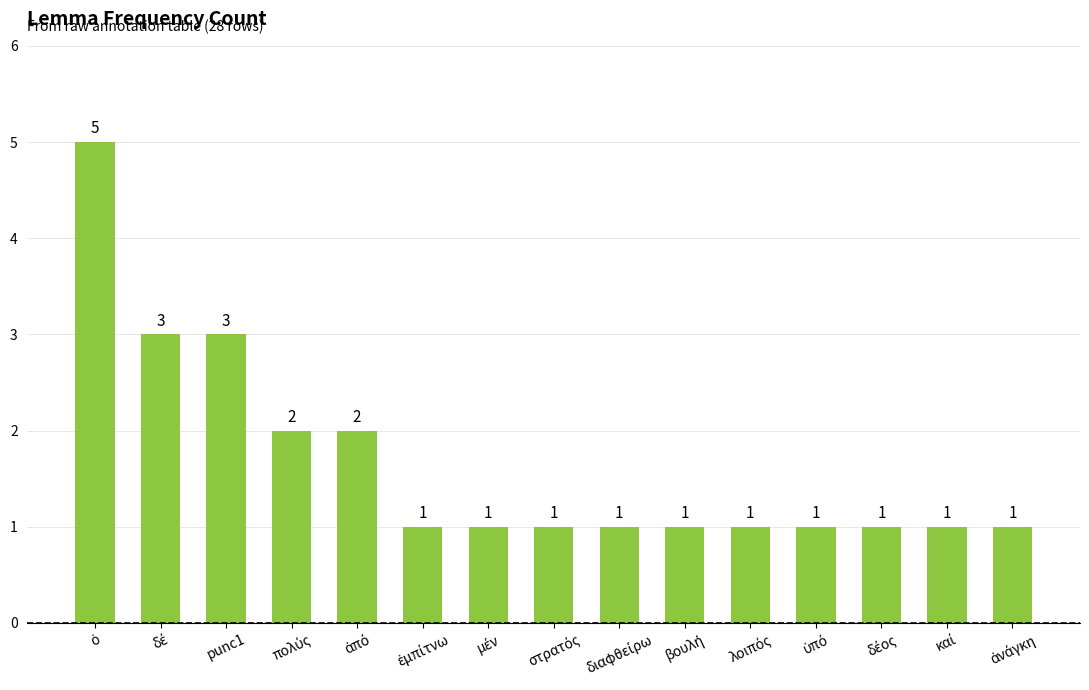

What is the maximum value shown in the chart?

5